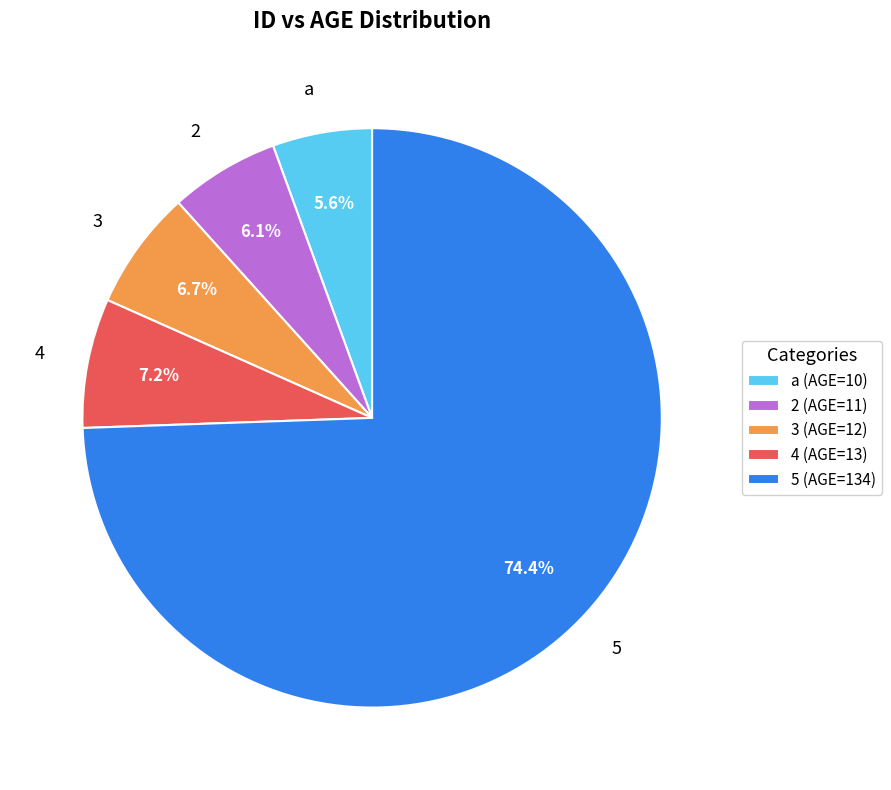

Count the number of slices in the pie.

5